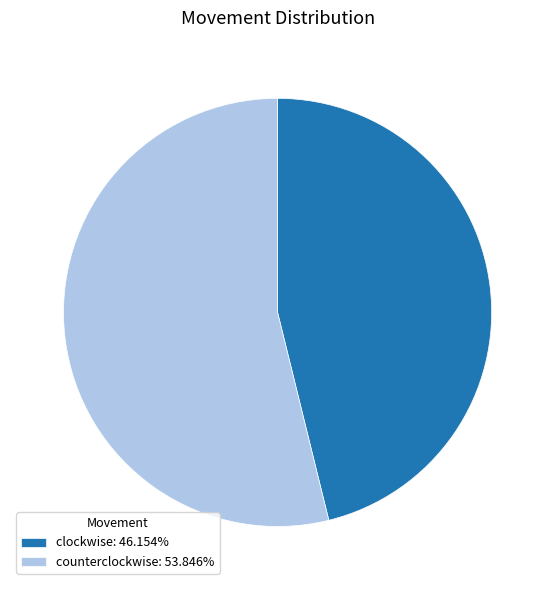

Is there any slice that represents more than half of the pie?

Yes